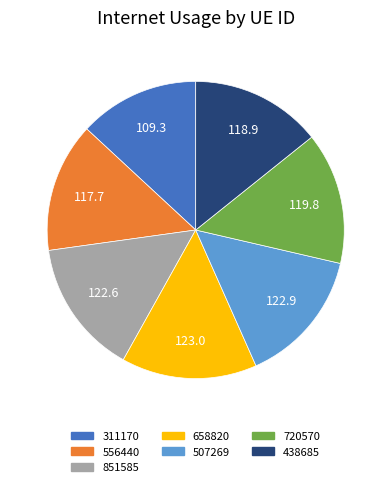

Is it true that 311170 is 1% of the pie?

False